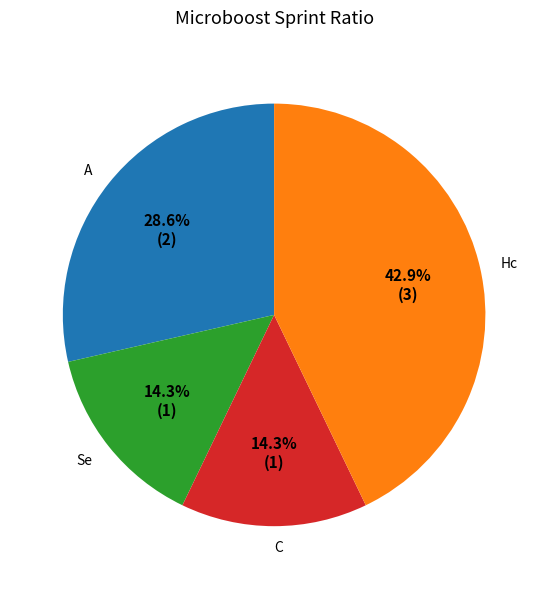

Between C and Hc, which is larger?

Hc